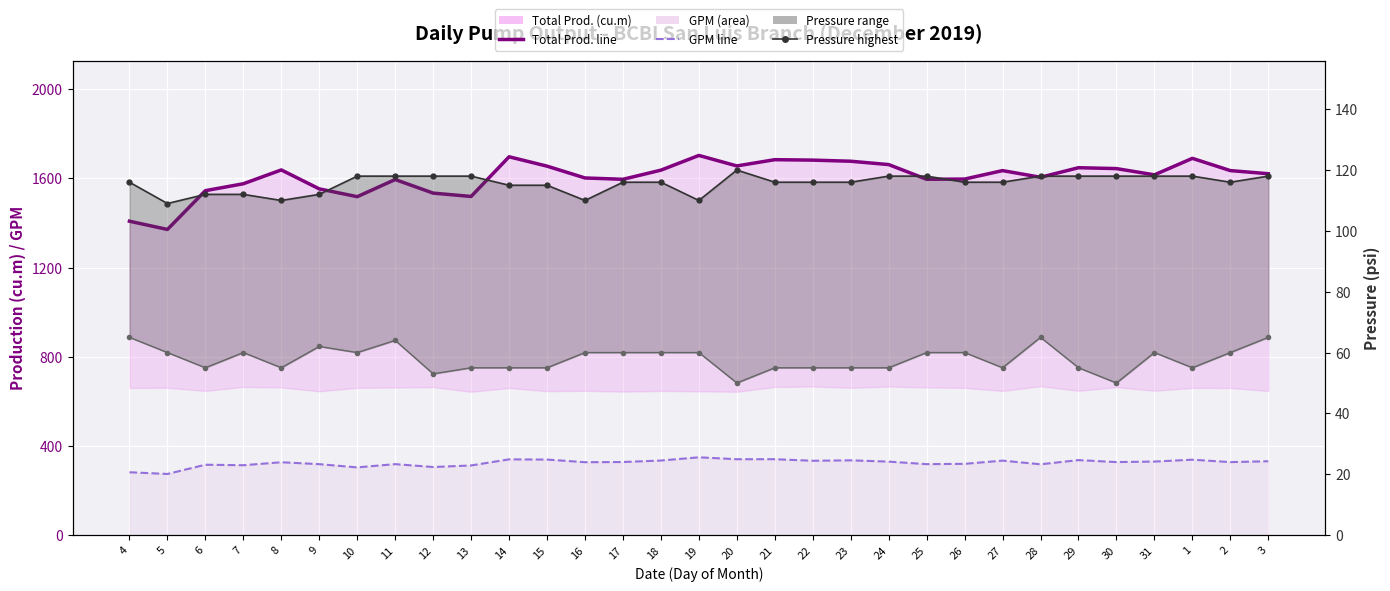

The value of Pressure highest at 31 is 186.5. True or false?

False